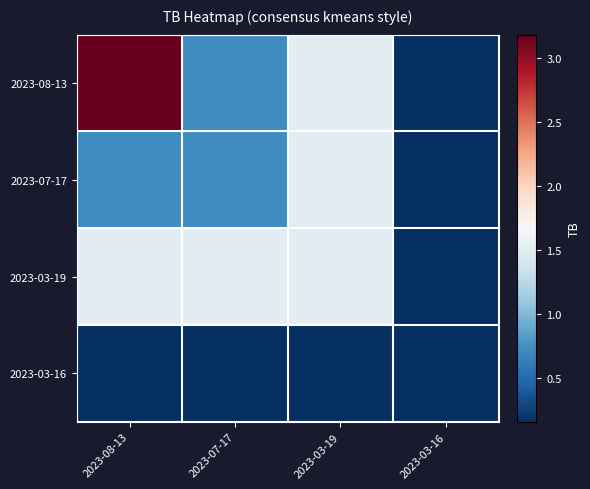

Count the number of data series in this chart.

4